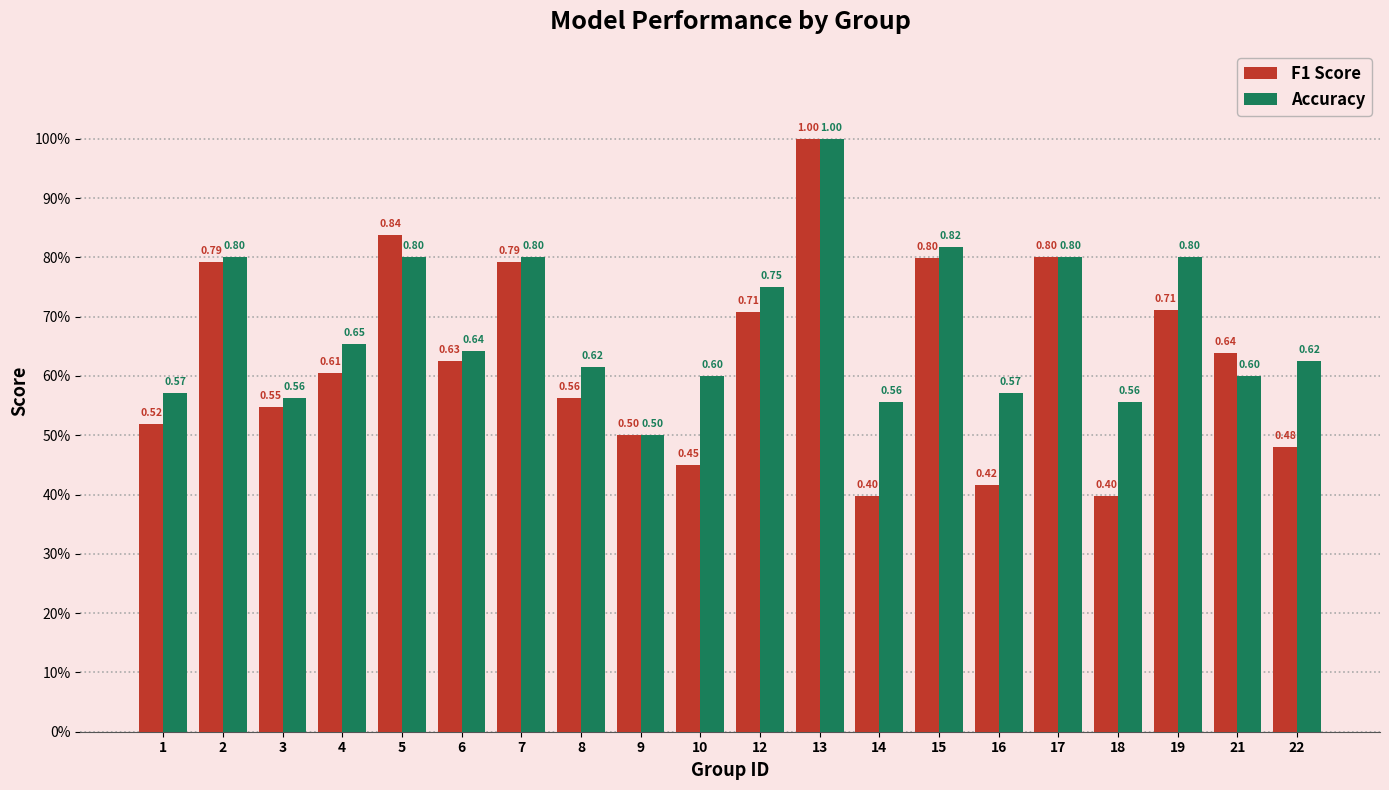

What are all the series names shown in the legend?

F1 Score, Accuracy